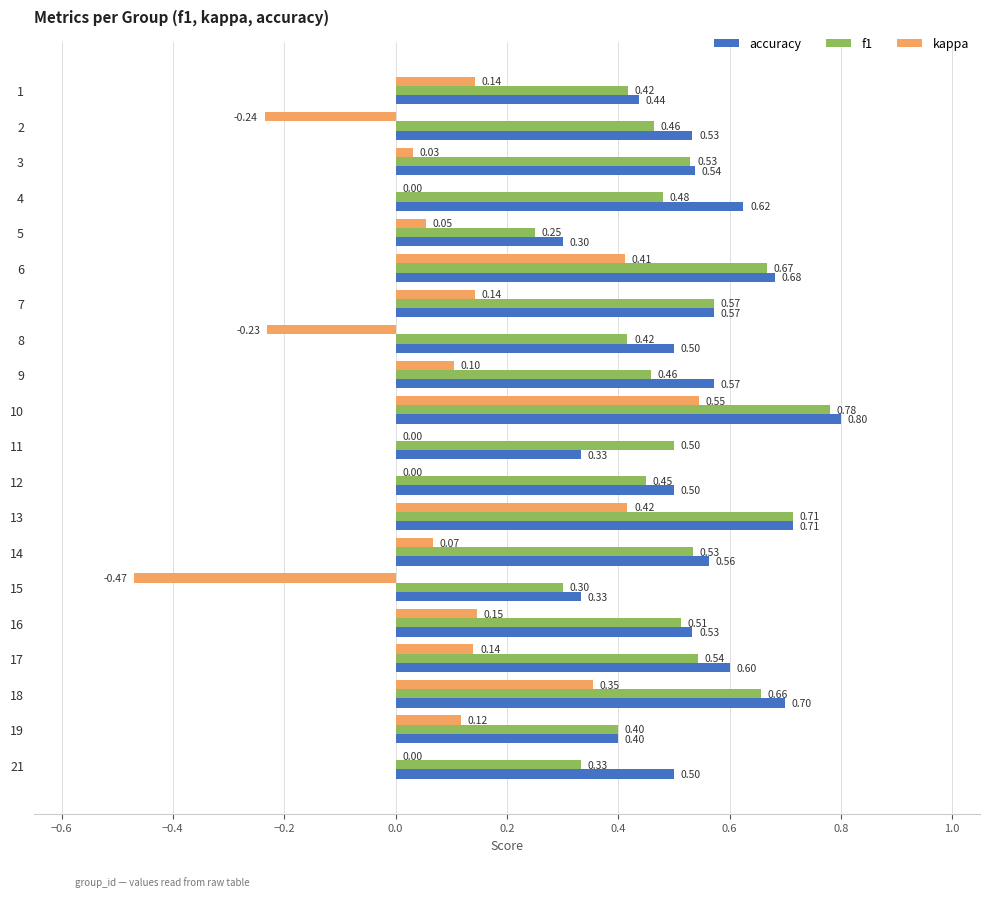

What is the sum of the accuracy values at 10 and 19?

1.2